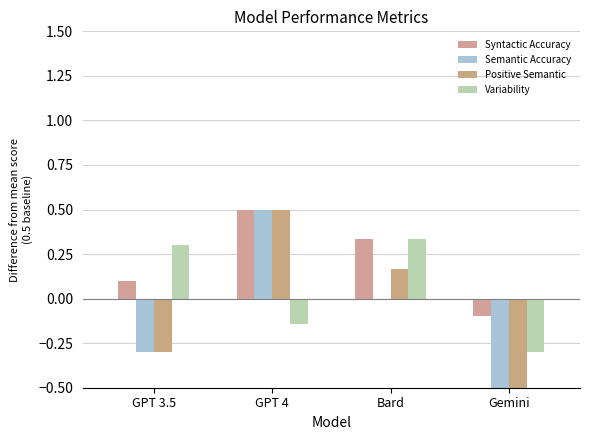

What is the maximum value shown in the chart?

0.5